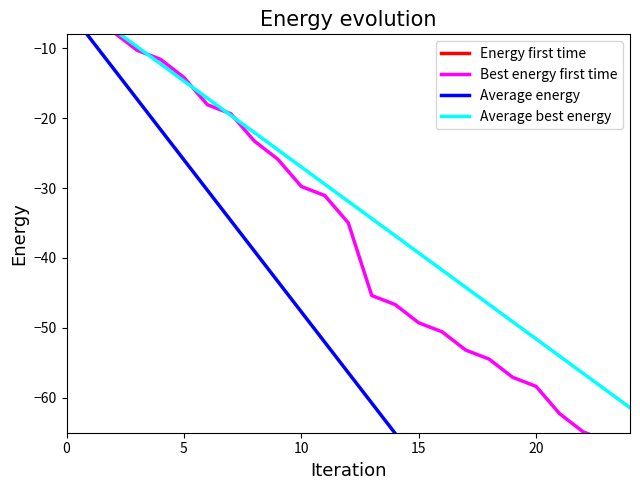

What are all the series names shown in the legend?

Energy first time, Best energy first time, Average energy, Average best energy